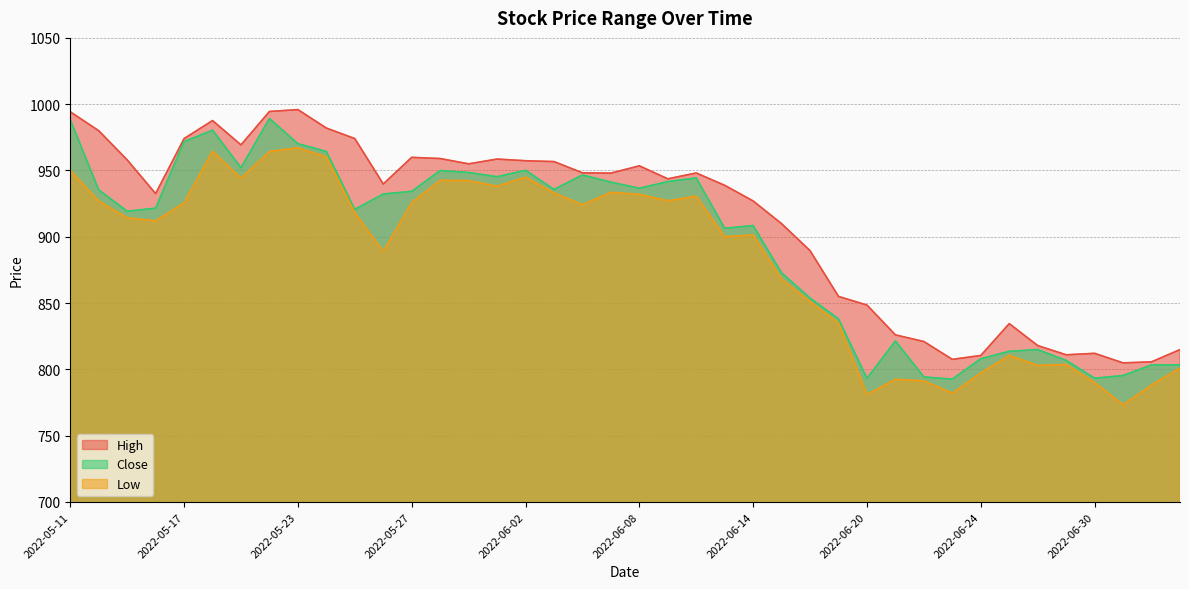

Rank the series by their maximum value, from highest to lowest.

High, Close, Low